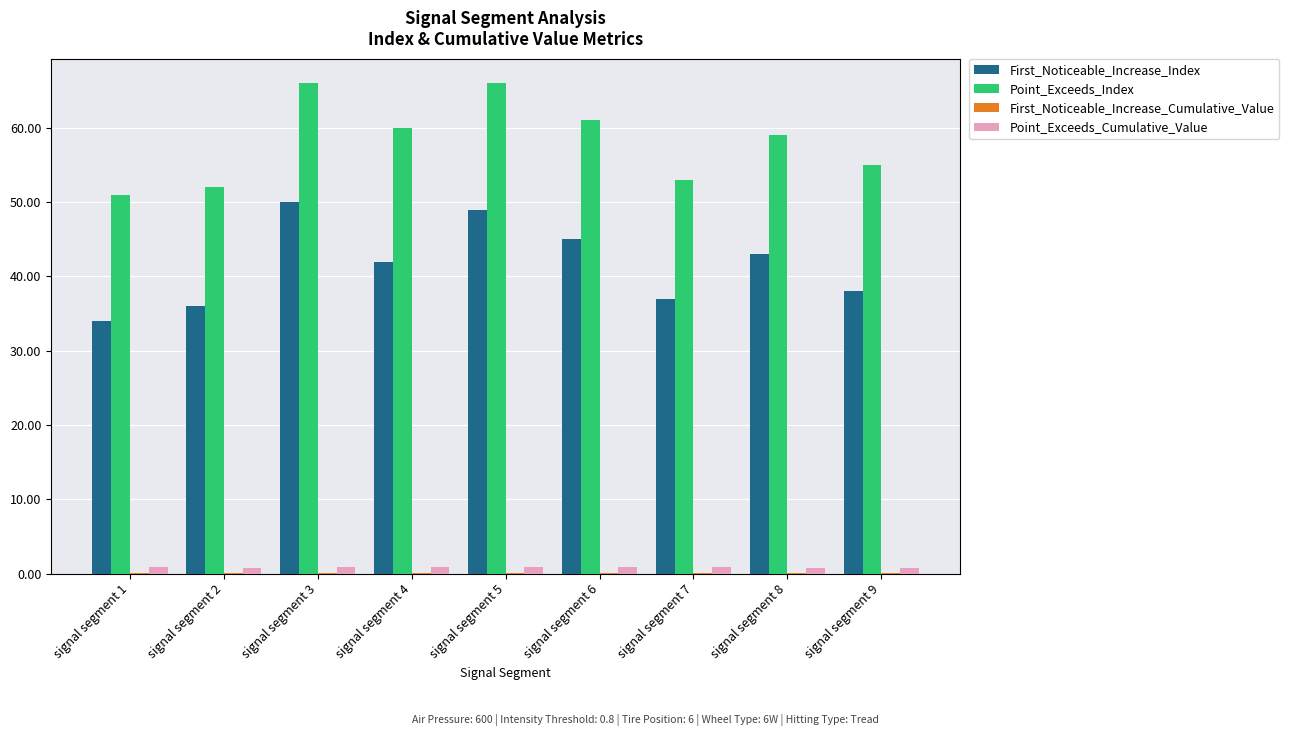

Is it true that First_Noticeable_Increase_Index equals 16.5 at signal segment 5?

False